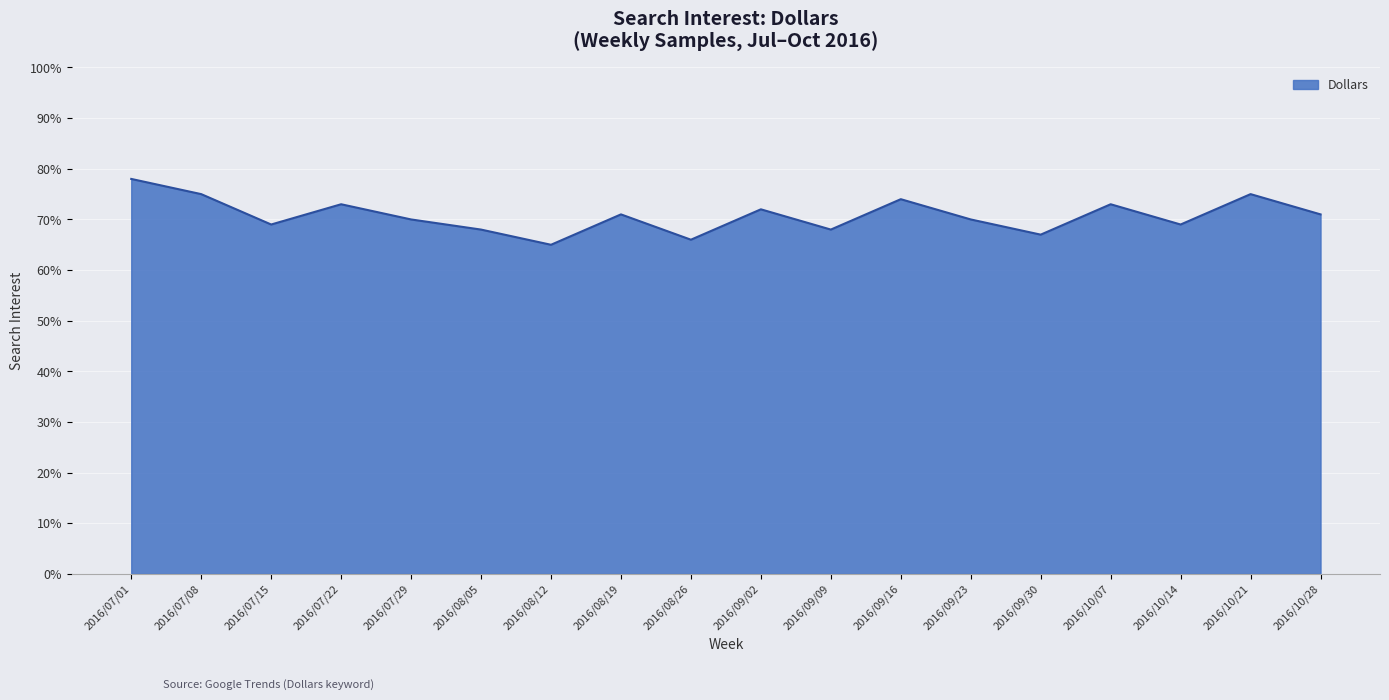

What position from the right is 2016/07/08?

17